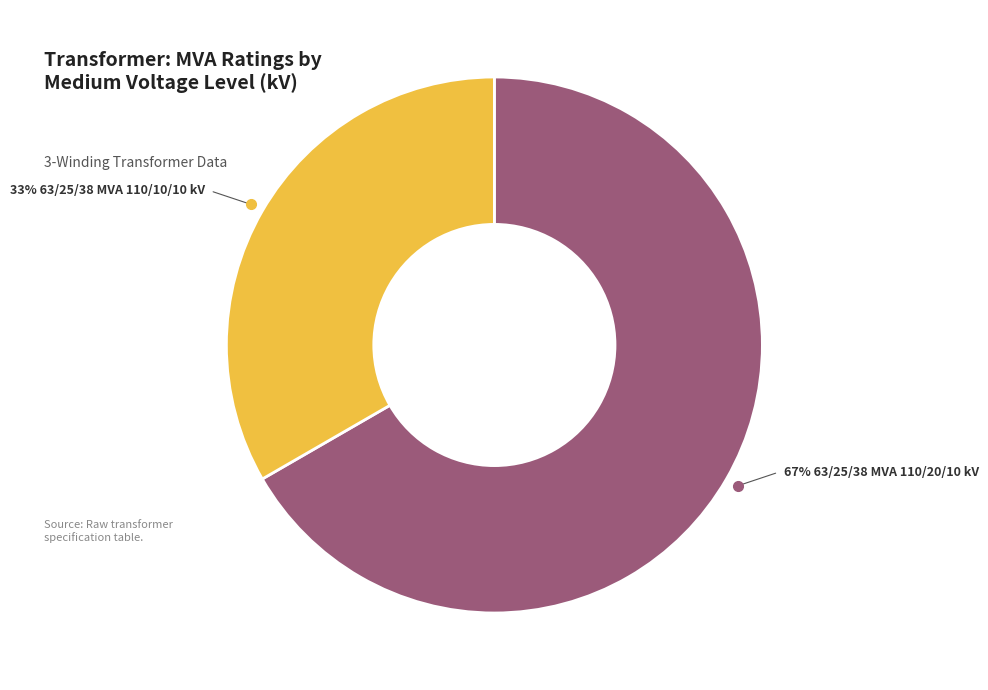

Is there a majority slice in this chart?

Yes